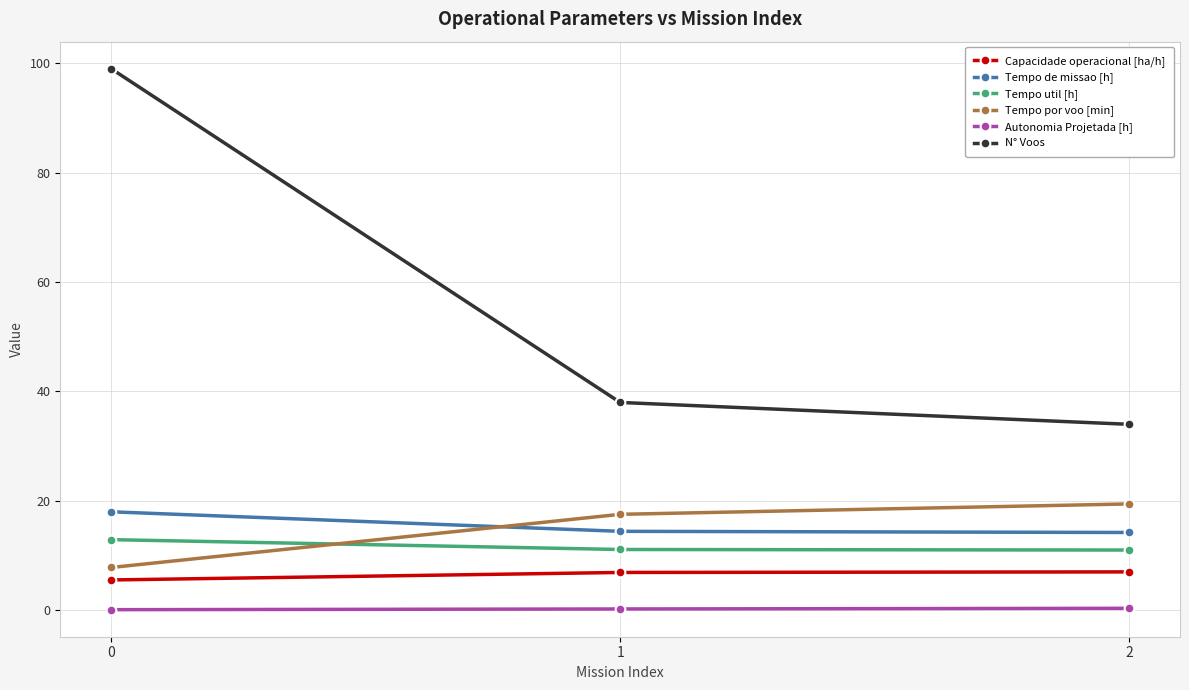

What is the maximum value shown in the chart?

99.0